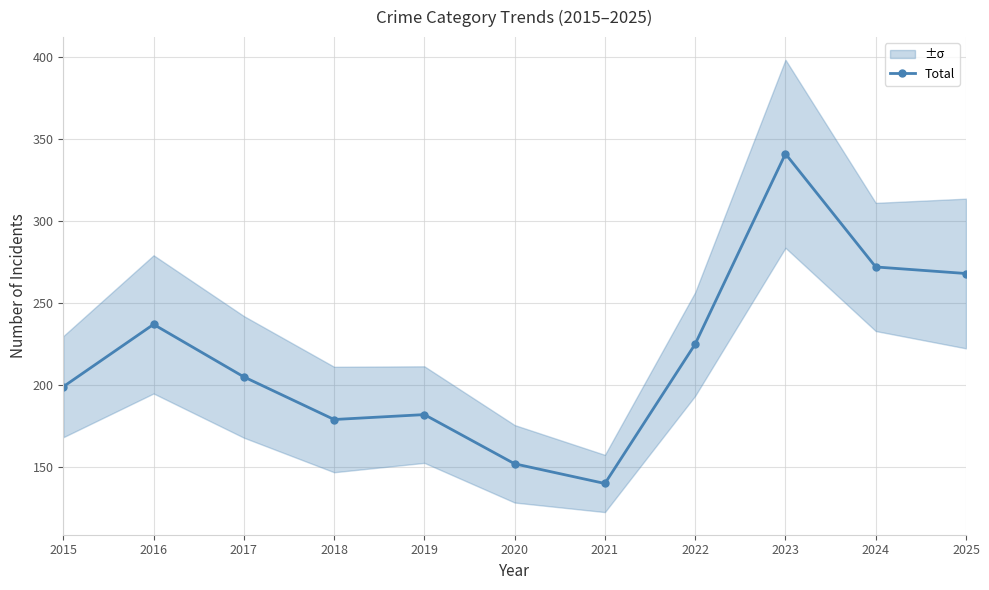

Reading left to right, what are all the values shown in this chart?

199	237	205	179	182	152	140	225	341	272	268